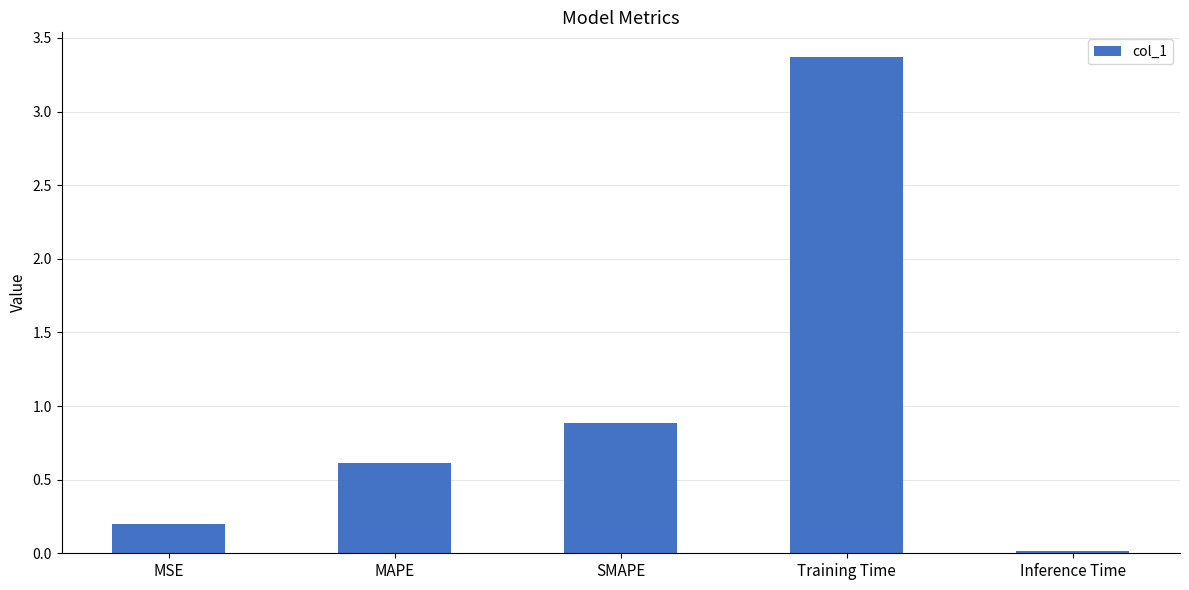

What is the label of the 1st bar from the left?

MSE